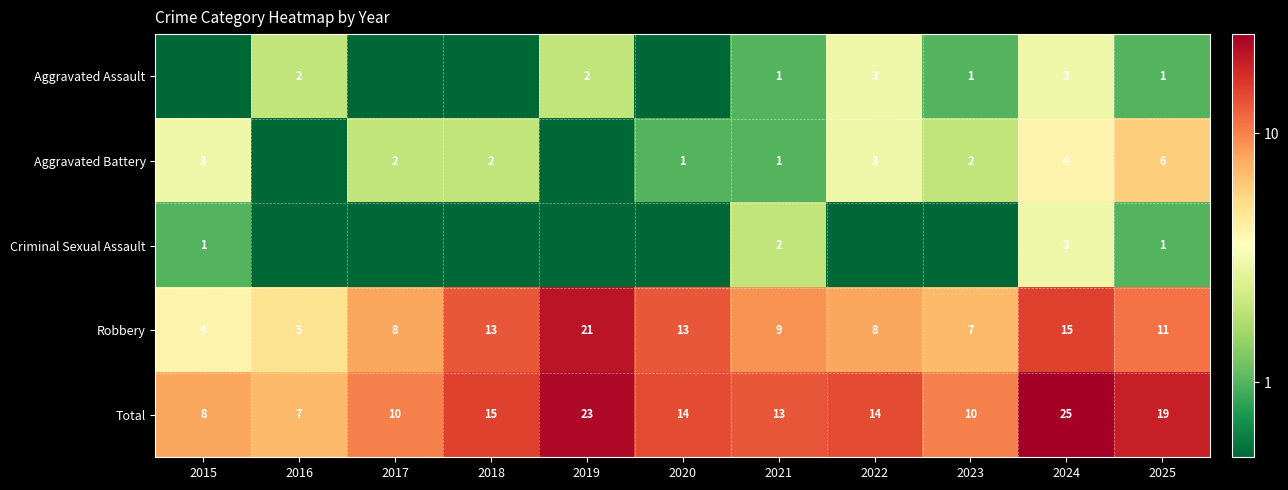

At how many categories does at least one series exceed 6?

11